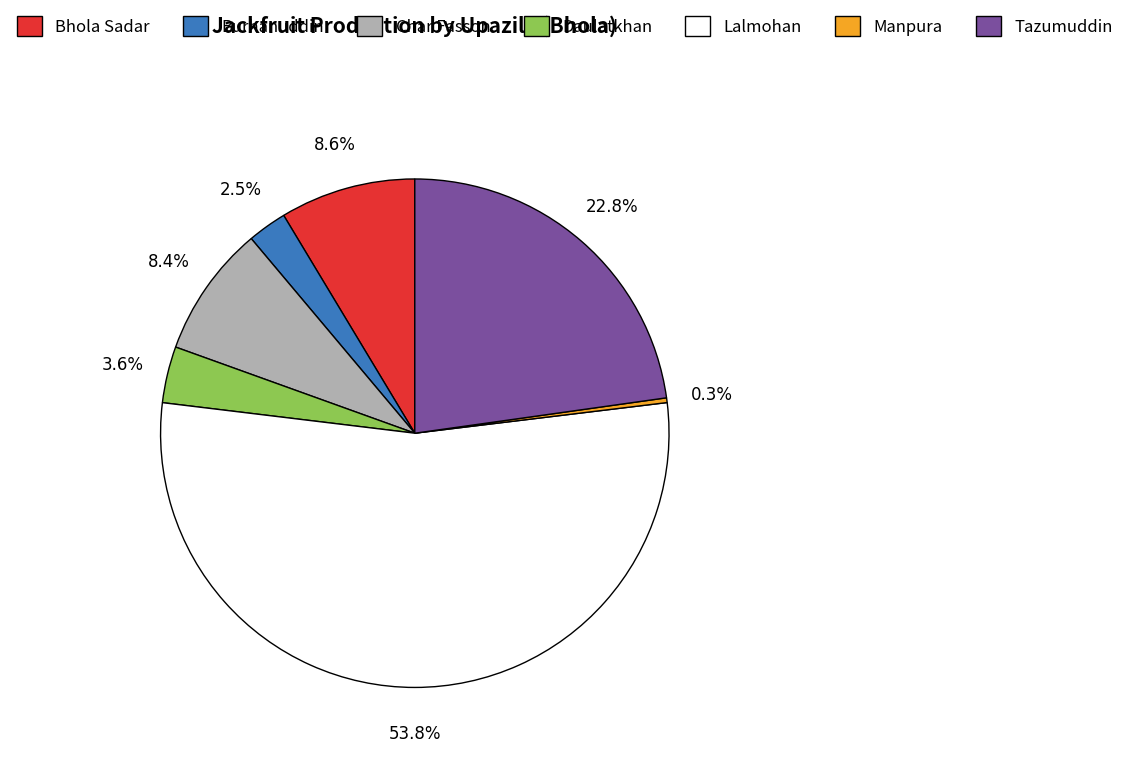

Approximately how many times larger is the value at Char Fasson compared to Bhola Sadar?

1.0